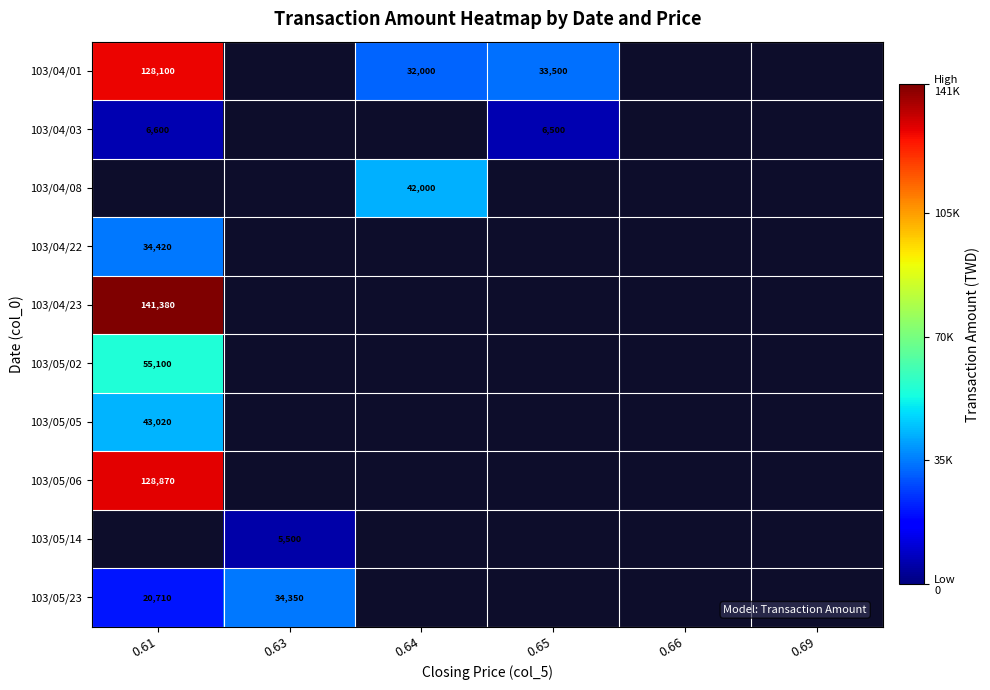

The value of 103/04/23 at 0.61 is 97314. True or false?

False